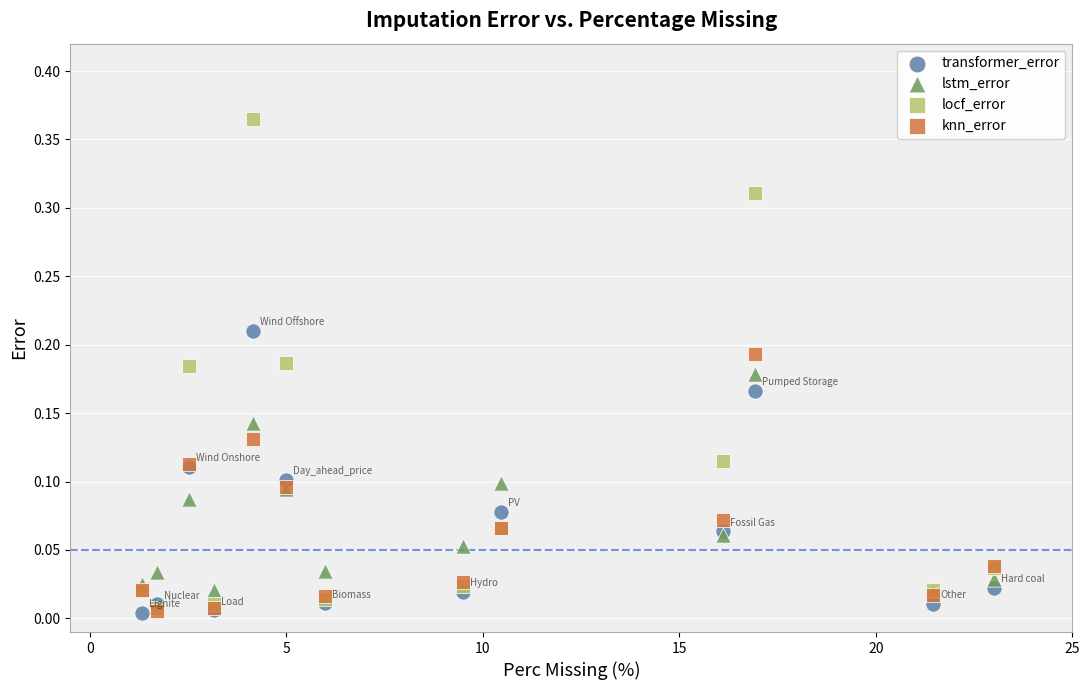

What are all the series names shown in the legend?

transformer_error, lstm_error, locf_error, knn_error